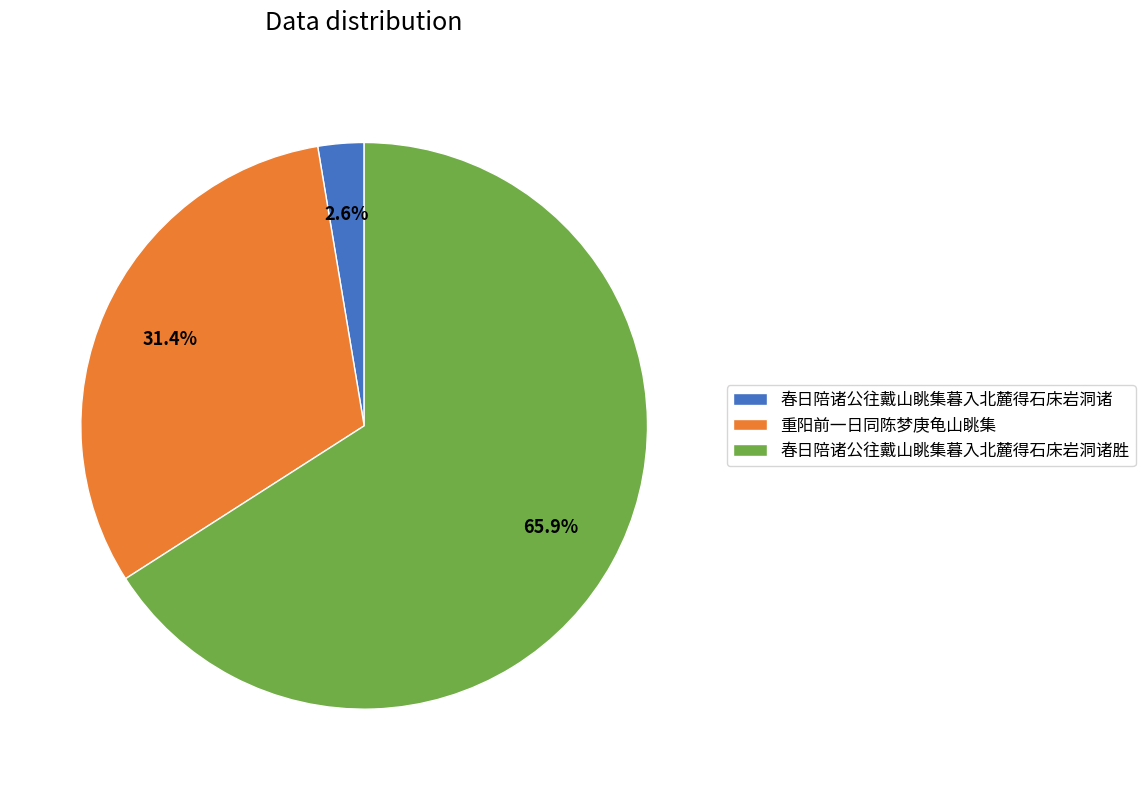

Is there a majority slice in this chart?

Yes